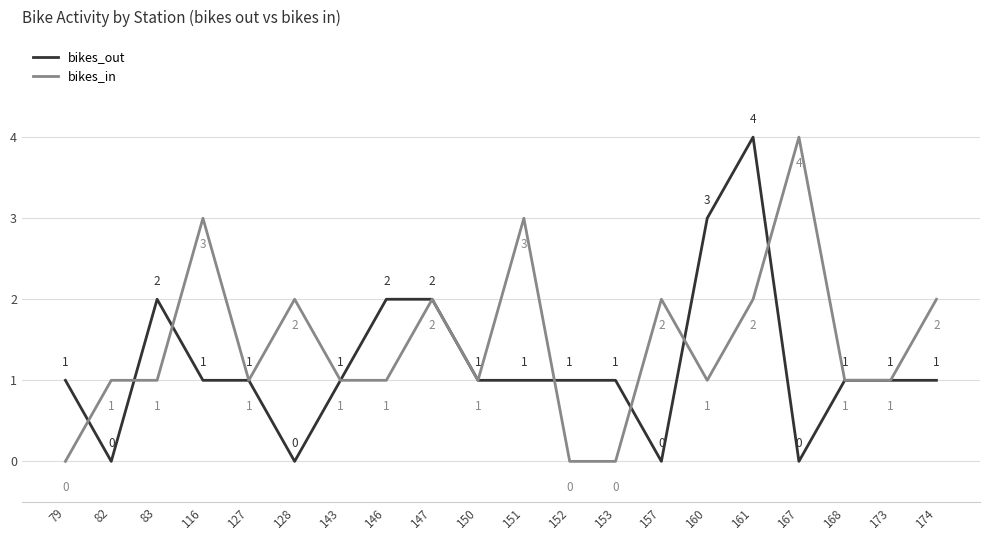

At which category does bikes_out reach its first local valley?

82